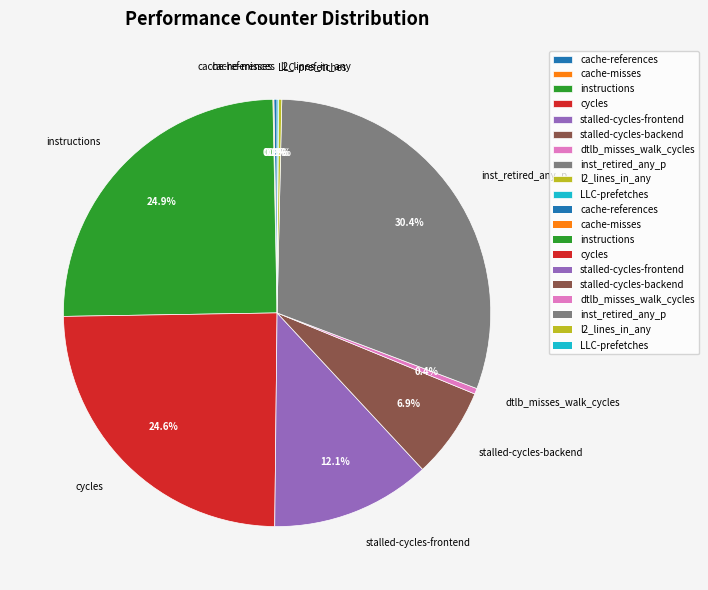

What is the ratio of the value at instructions to the value at inst_retired_any_p?

0.8